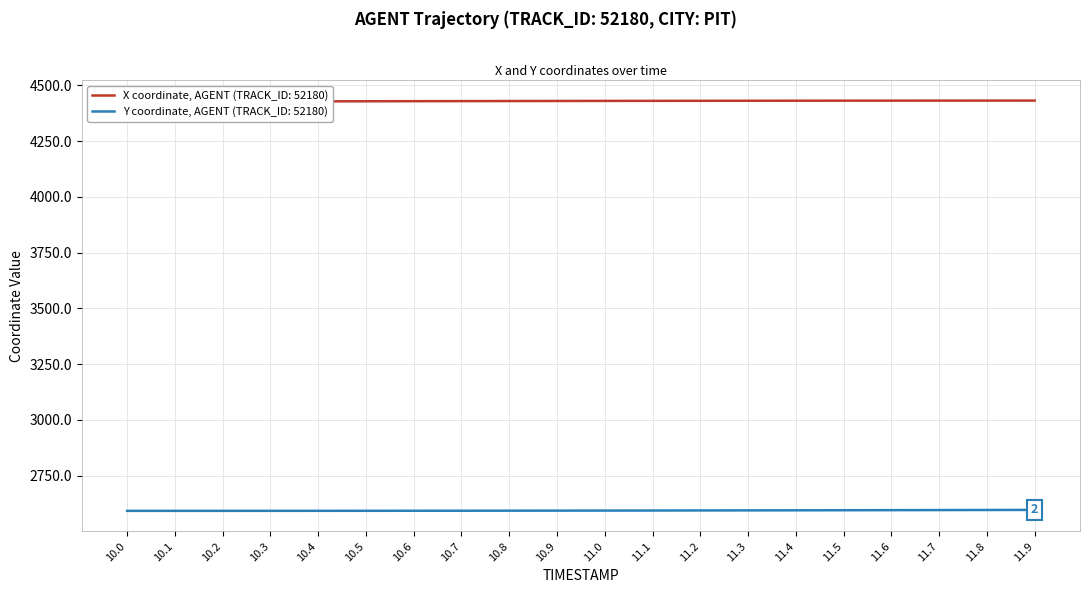

What is the difference between the X values at 11.0 and 11.1?

0.2